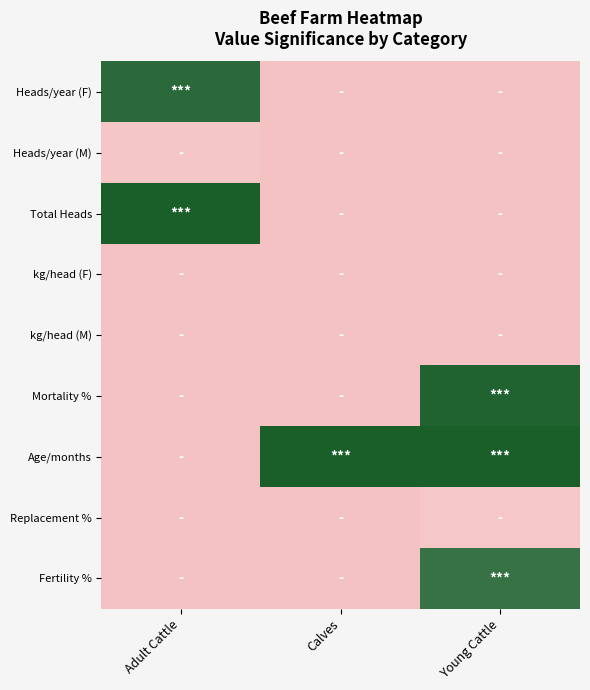

What is the spread (max minus min) of values at Young Cattle?

1.0